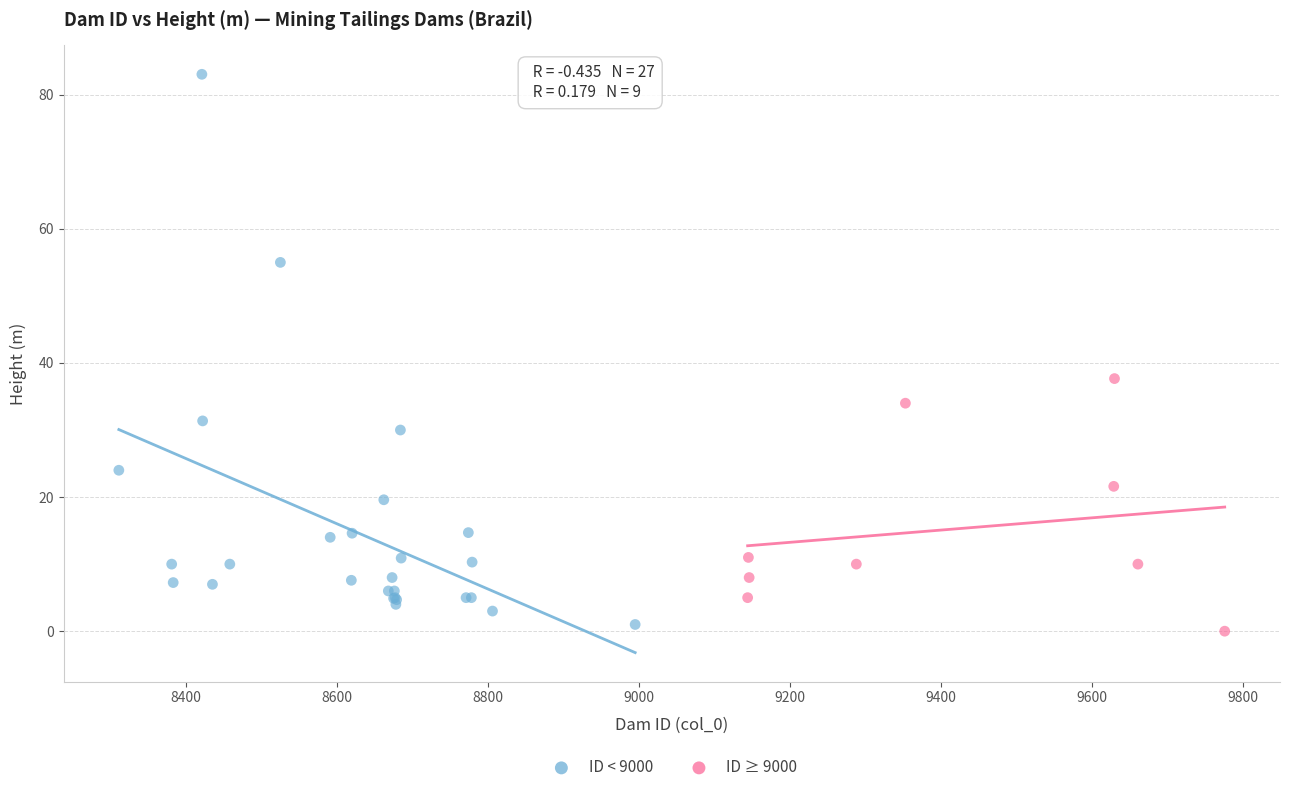

Which series reaches the maximum Y coordinate?

ID < 9000